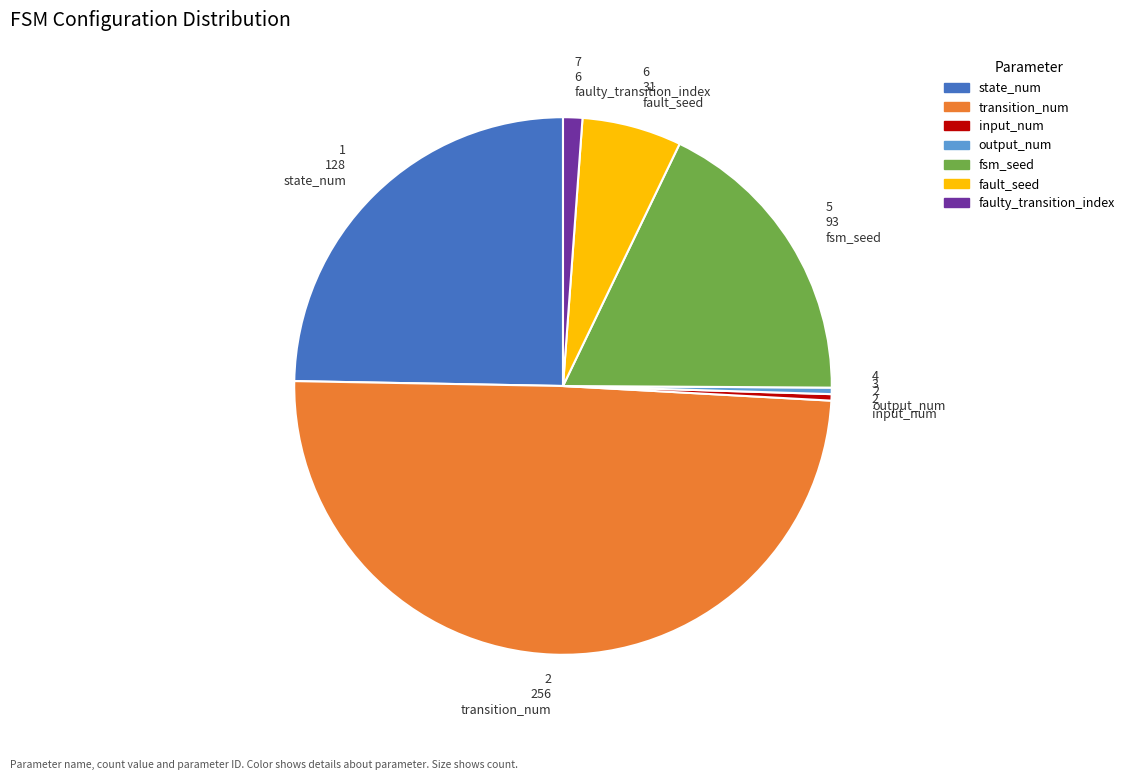

Which category has the biggest portion of the pie?

2 256 transition_num